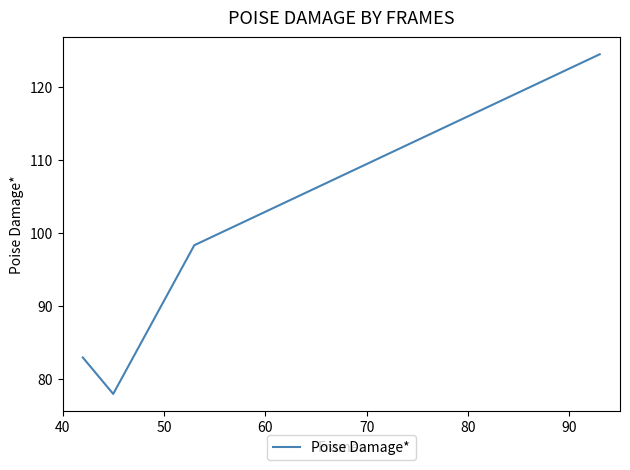

What is the sum of all values?

383.6